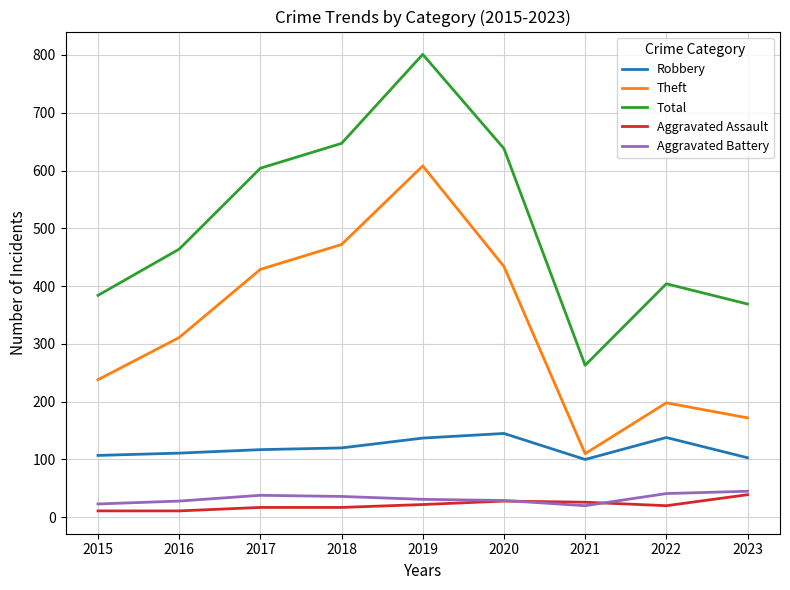

Is the value of Aggravated Battery at 2021 greater than the value of Robbery at 2018?

No